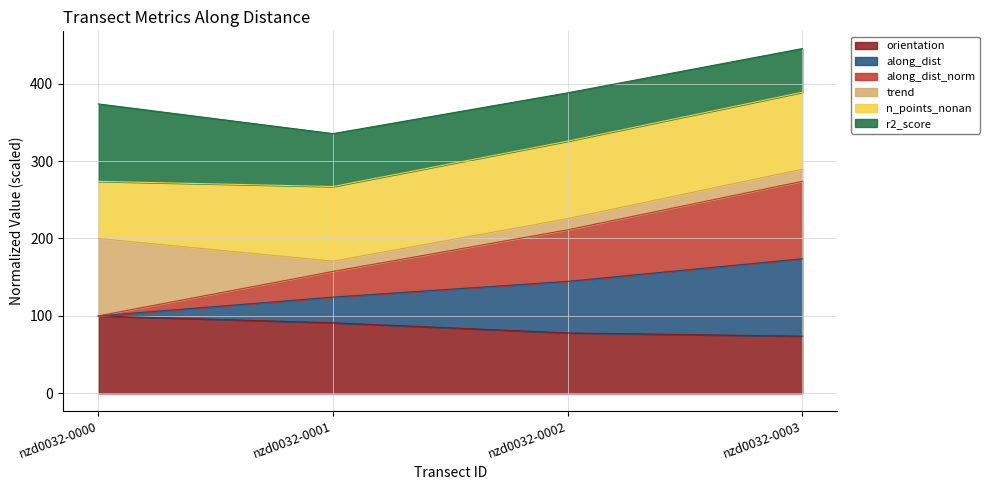

True or false: orientation has a value of 100.0 at nzd0032-0000.

True